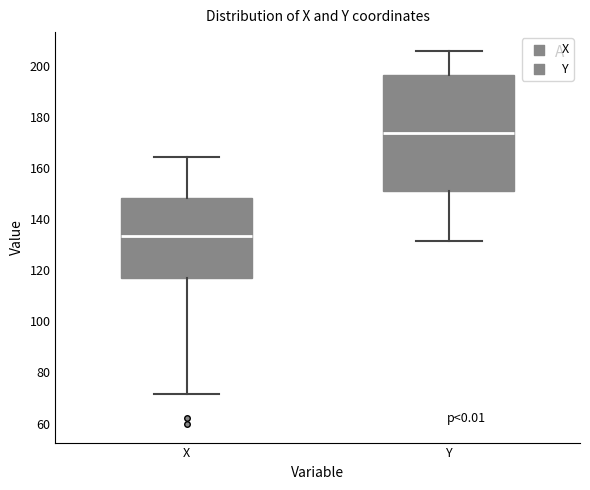

Which box's median line is the highest?

Y